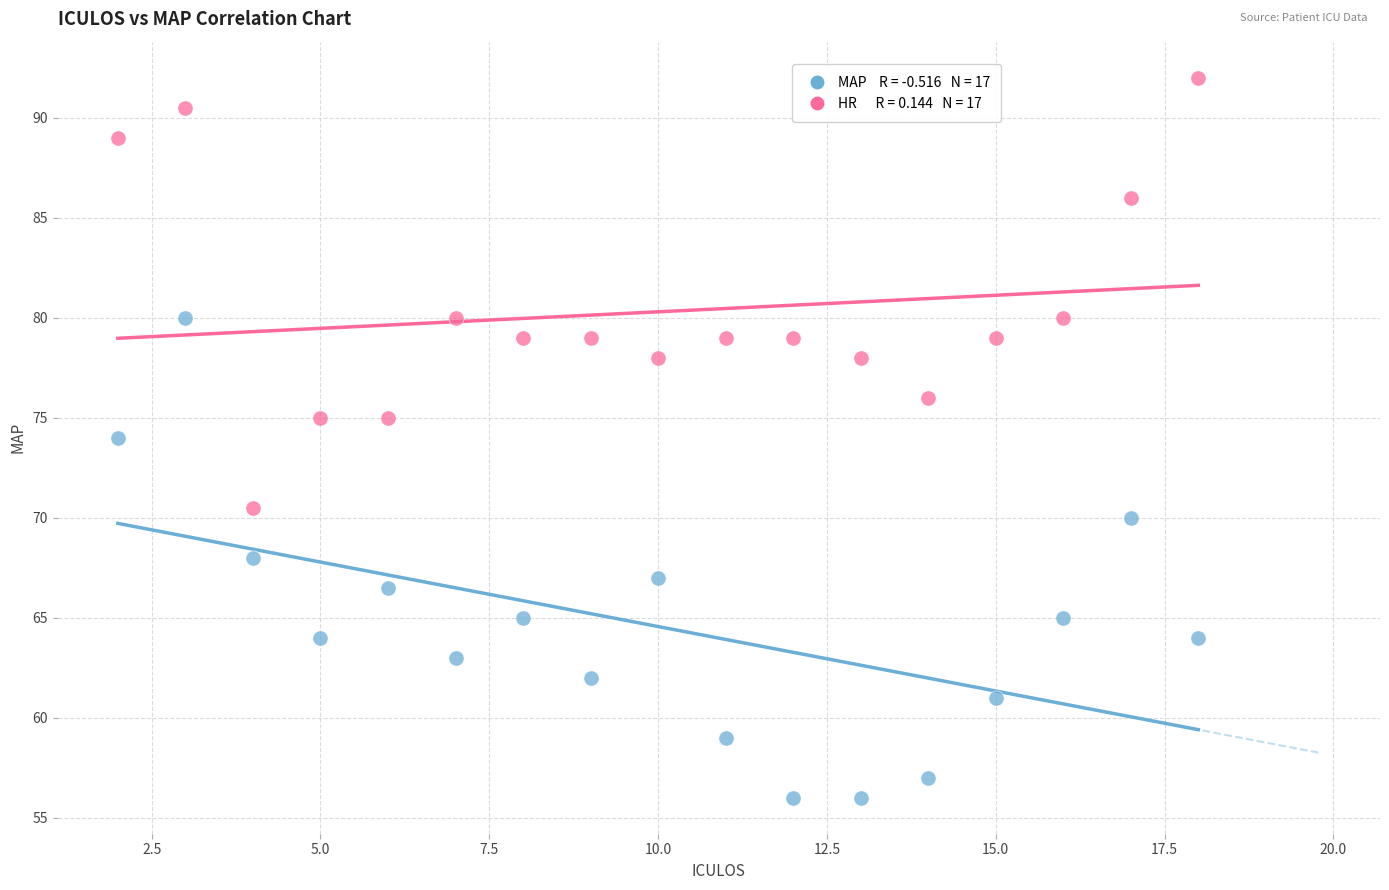

Across all data points, what is the range of X values (max minus min)?

16.0